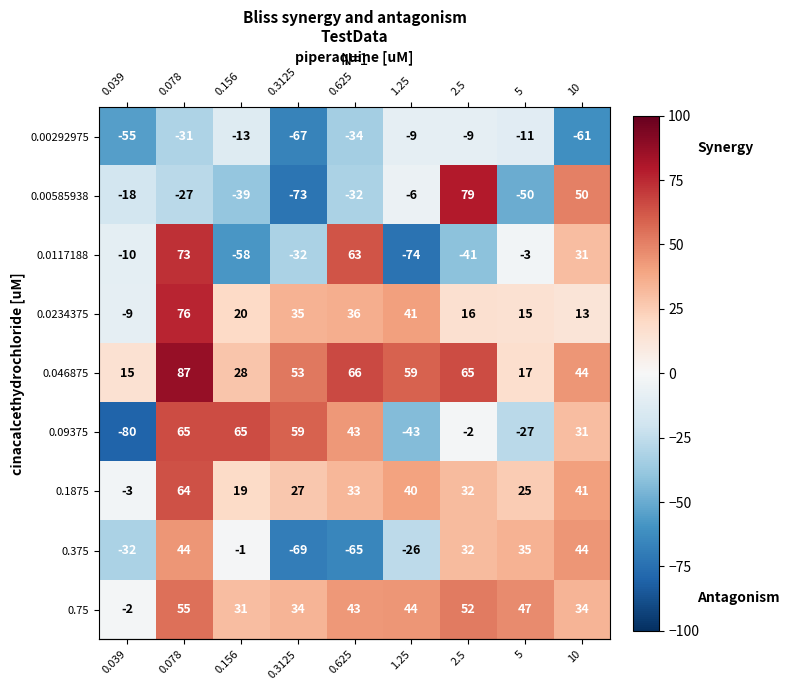

At which category is the sum across all series the highest?

0.078